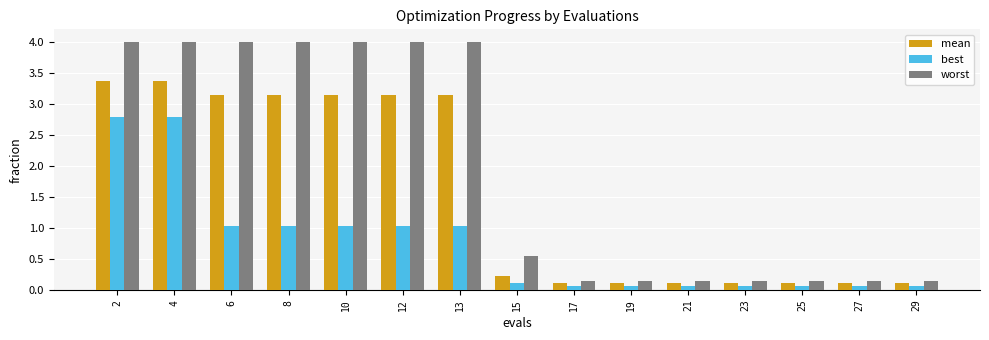

What are all the series names shown in the legend?

mean, best, worst